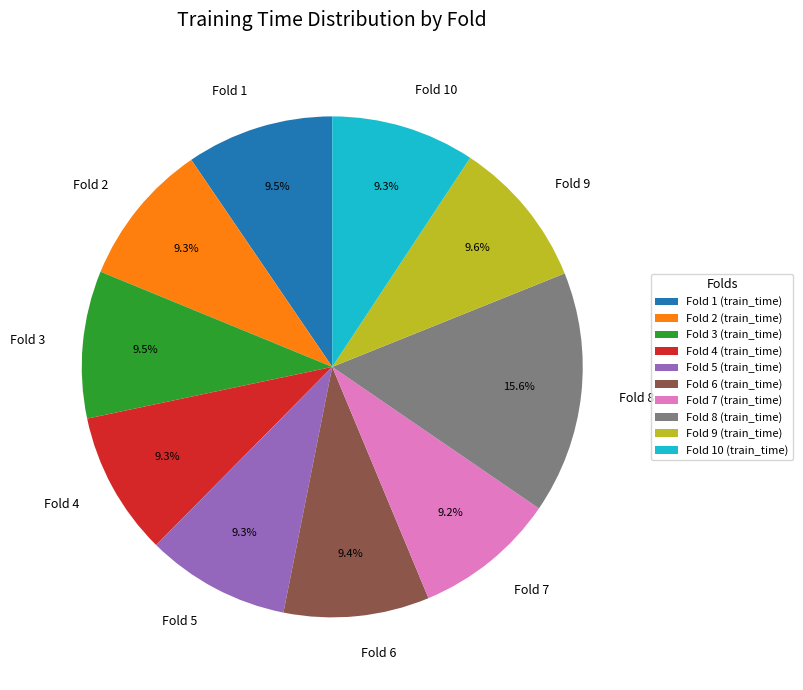

To the nearest percent, what is the combined percentage of Fold 4 and Fold 1?

19%